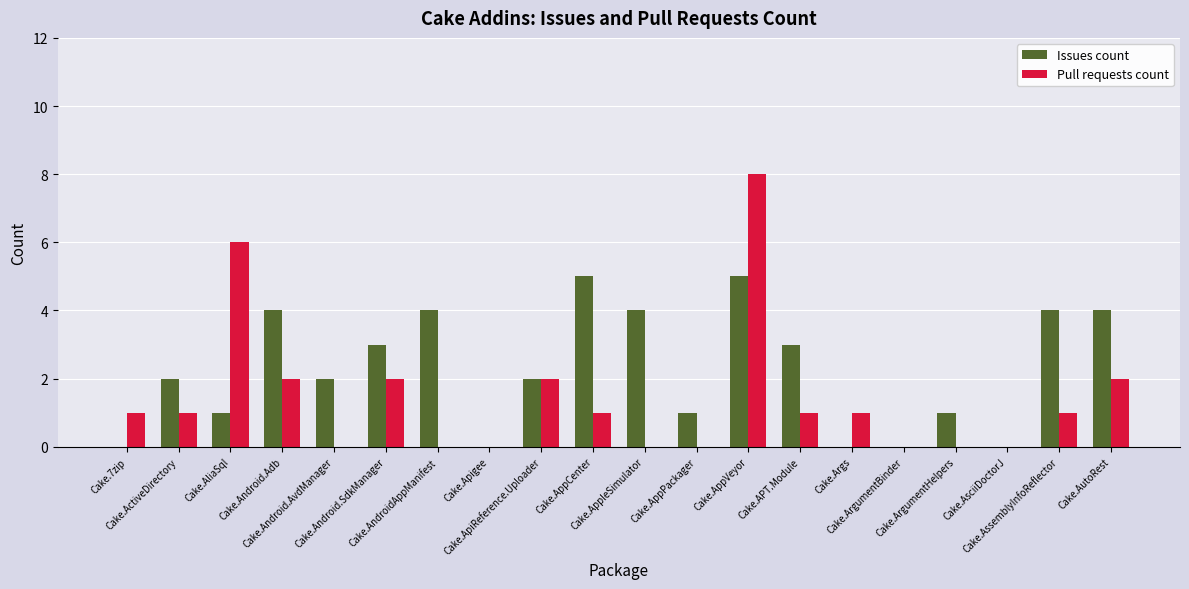

What is the sum of all Issues count values?

45